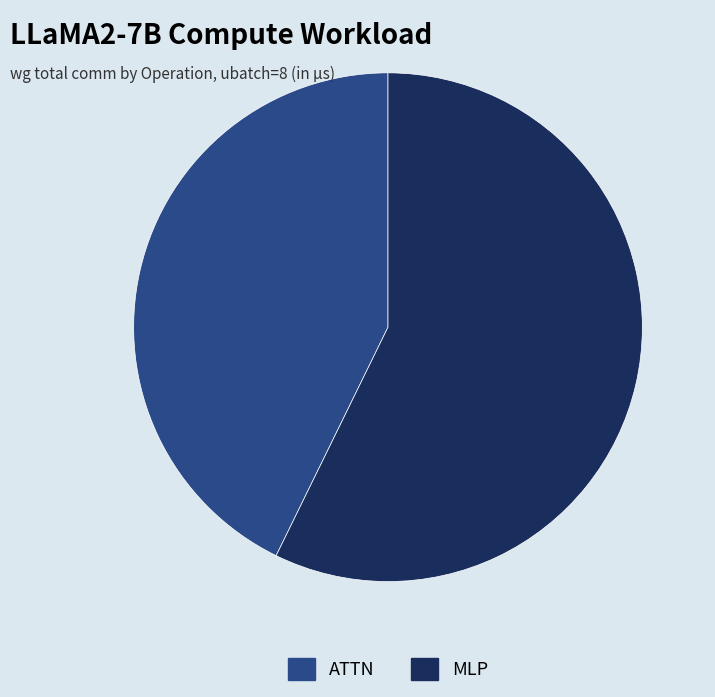

Is the sum of ATTN and MLP greater than half?

Yes